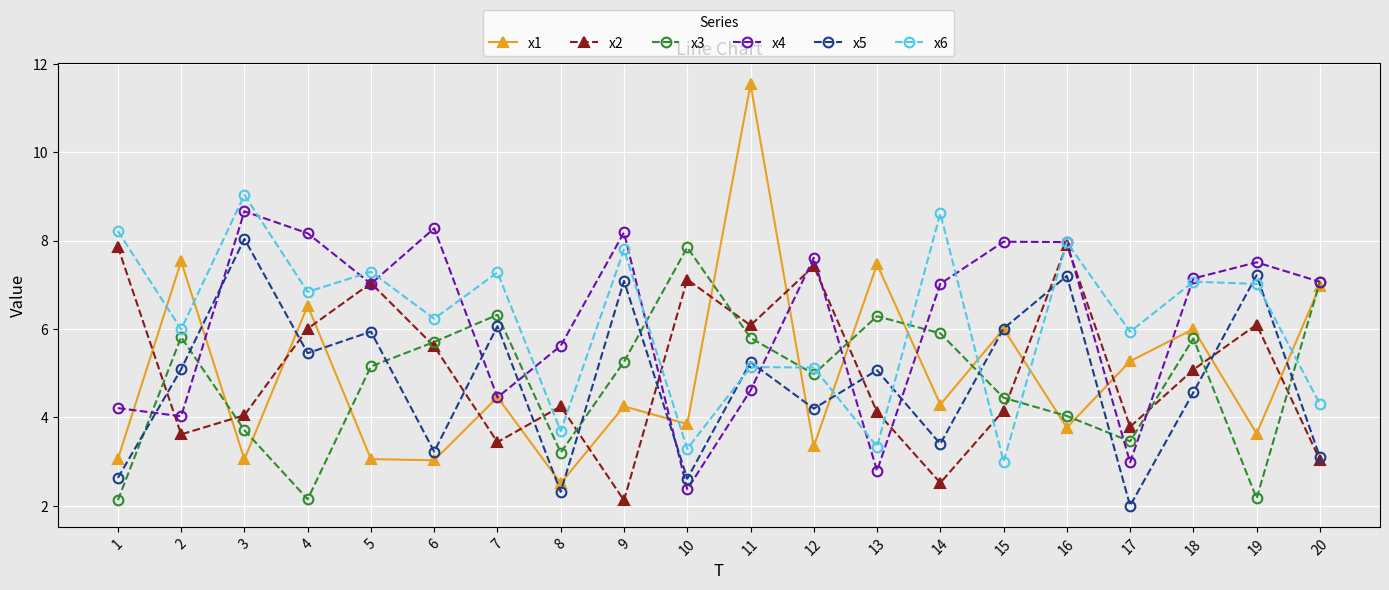

True or false: x2 has more than 1 interior local peaks.

True